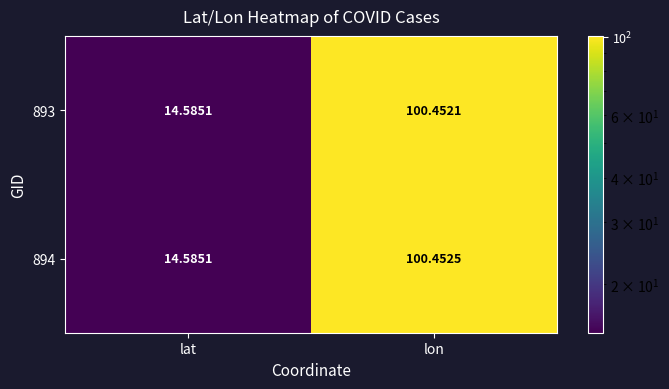

At lon, list the series in order from largest to smallest.

894, 893